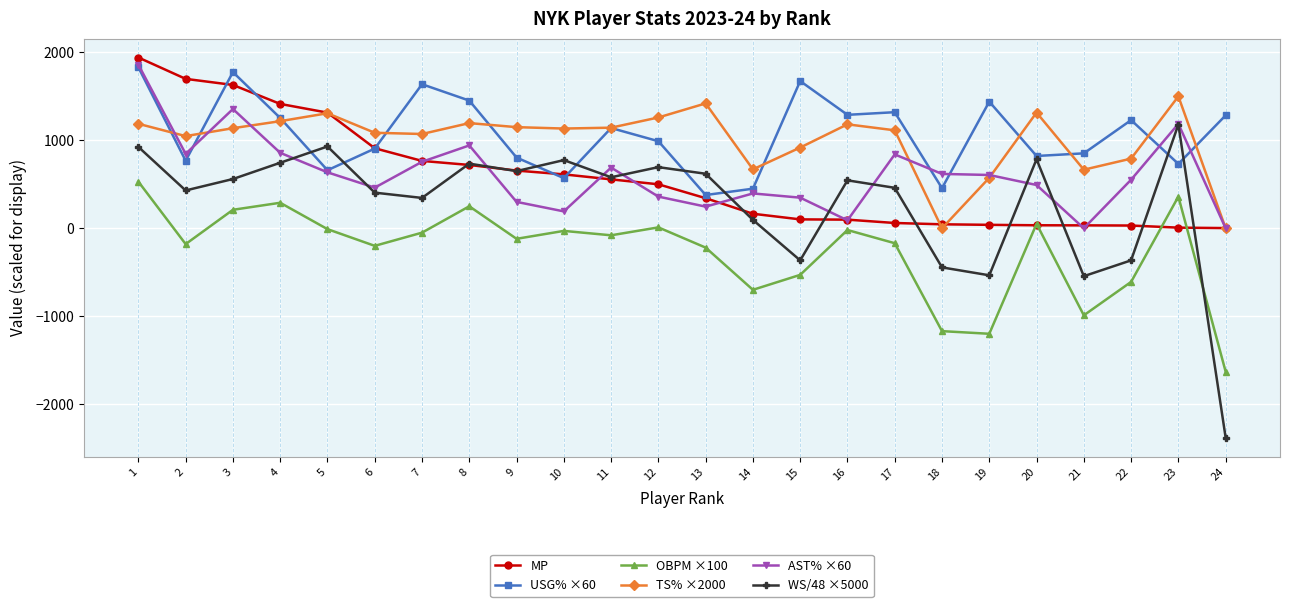

True or false: MP and USG% ×60 intersect in this chart.

True